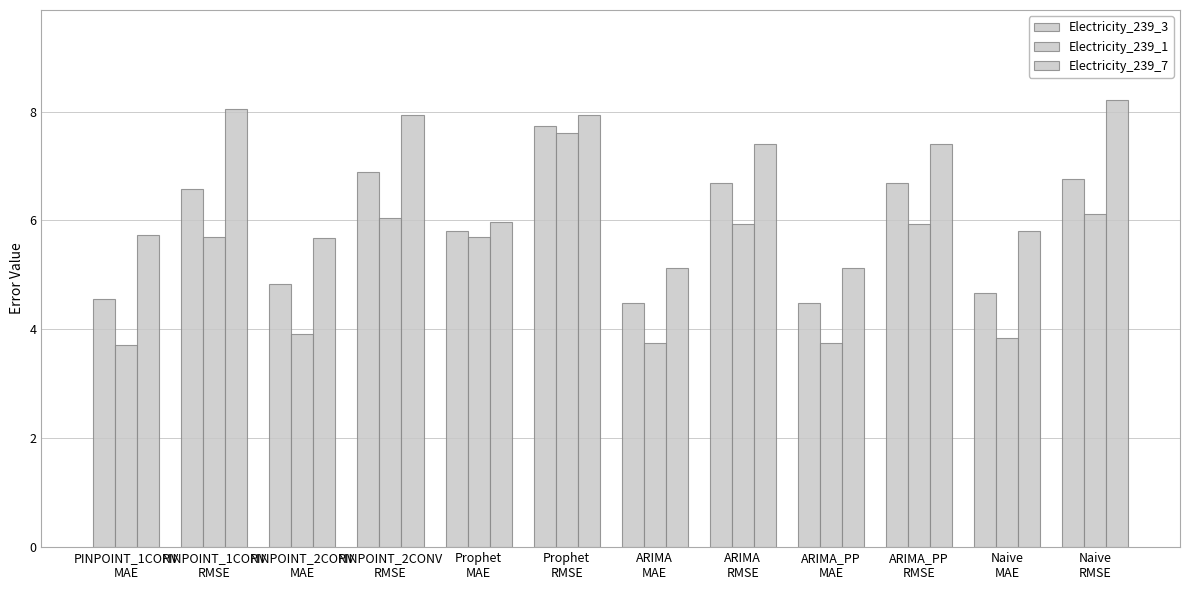

What is the difference between the second highest and minimum values in the Electricity_239_1 series?

2.4